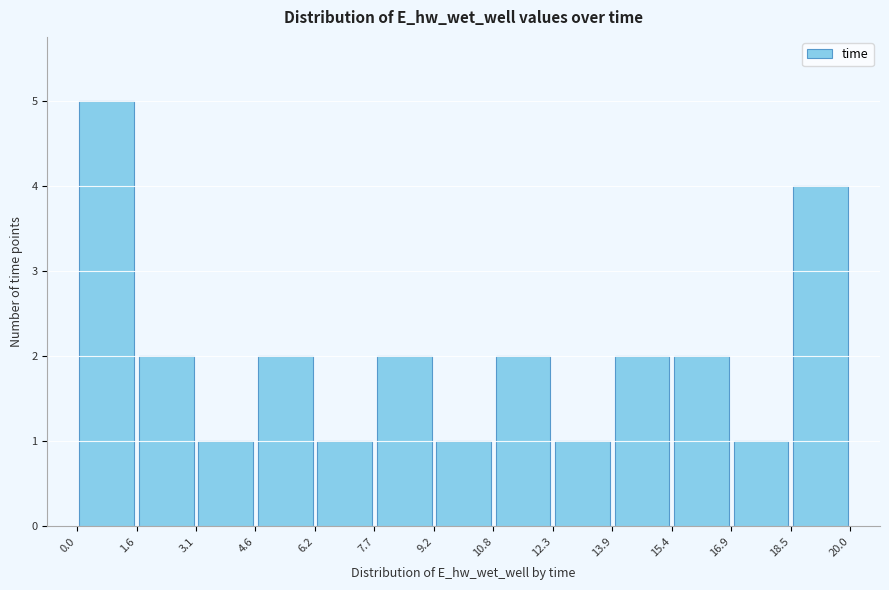

How tall is the bar that spans 15.4 to 16.9 on the x-axis? The values are not printed on the chart, so give them approximately, as read against the axis.

2